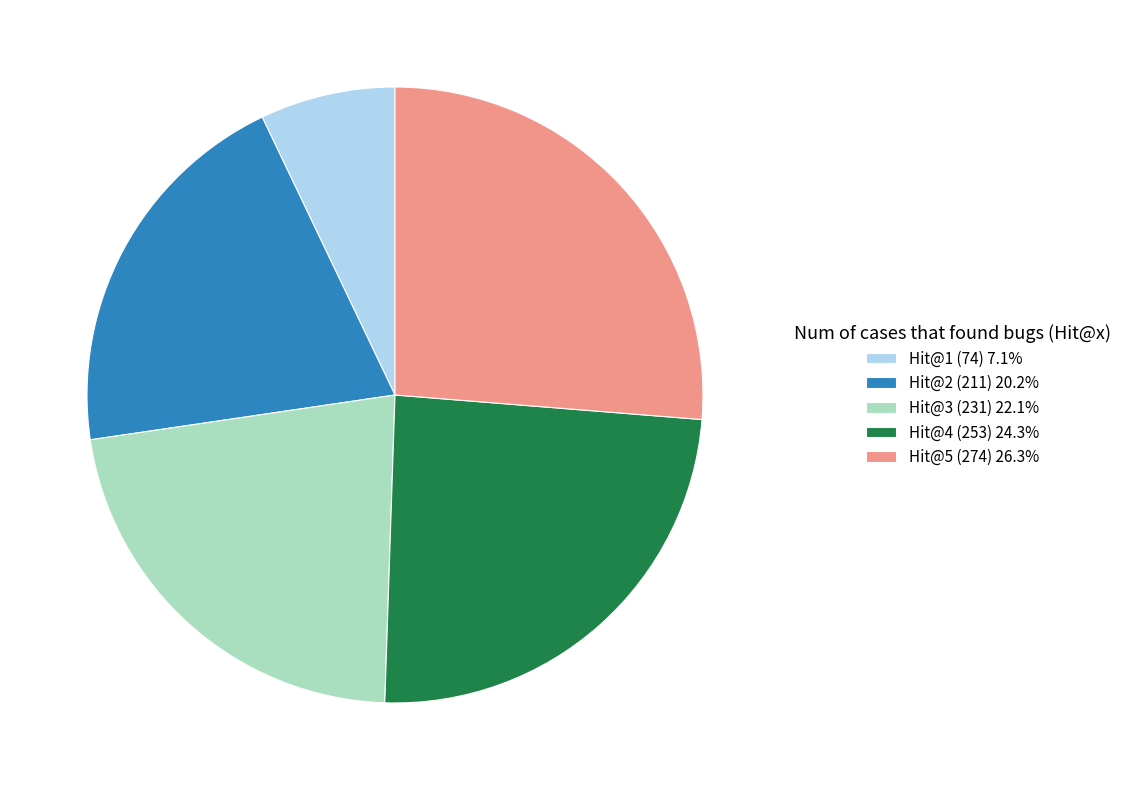

The Hit@3 (231) slice represents 29% of the pie. True or false?

False